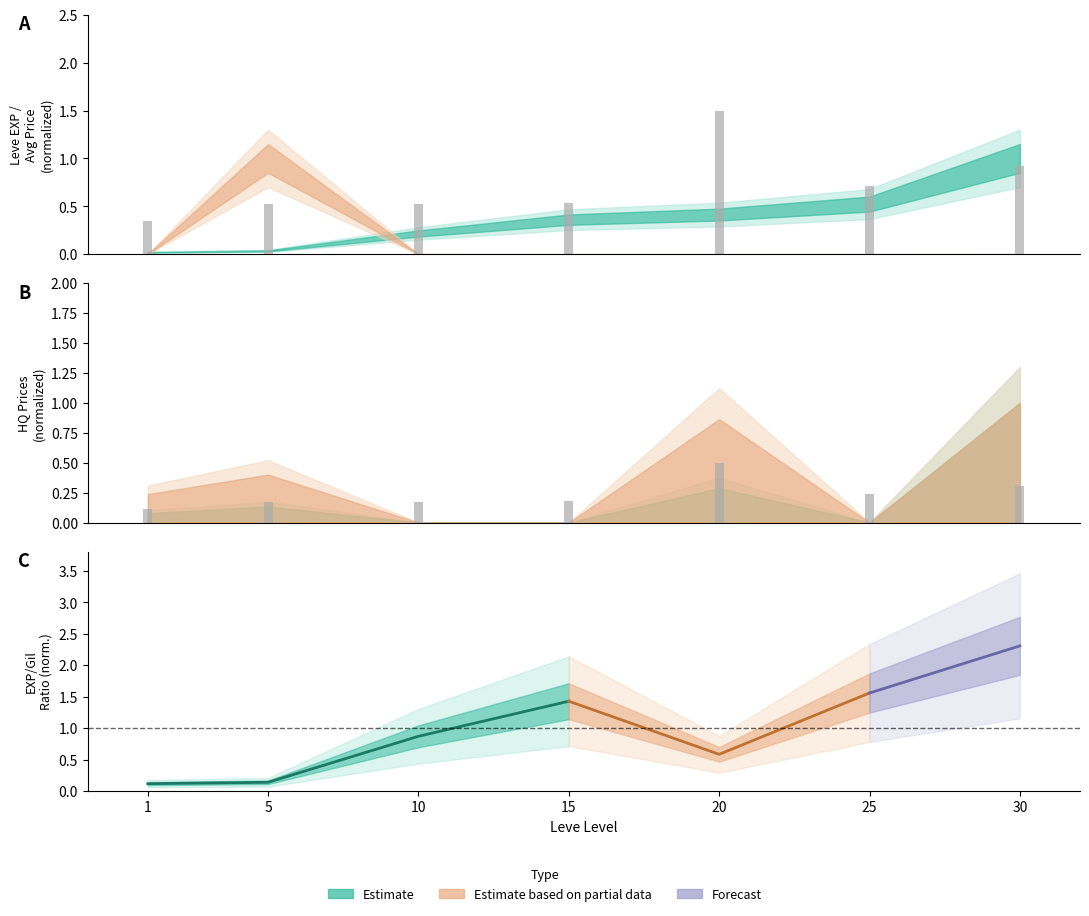

What is the value of the 5th bar from the left?

0.5